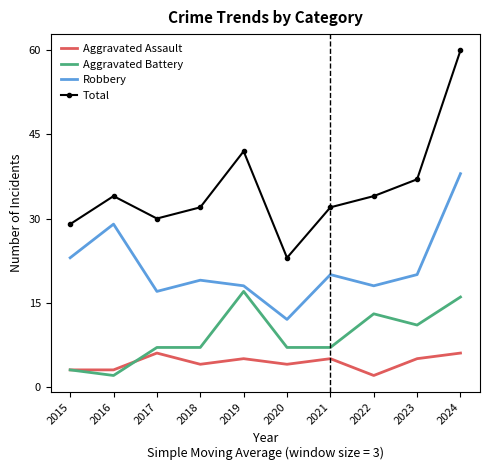

At which category is the sum across all series the highest?

2024